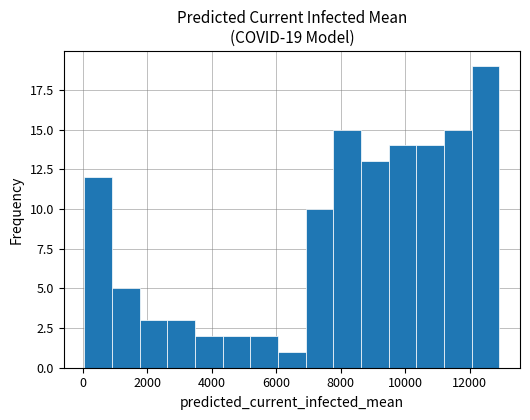

Over which range of the x-axis is the bar tallest?

12000 to 13000